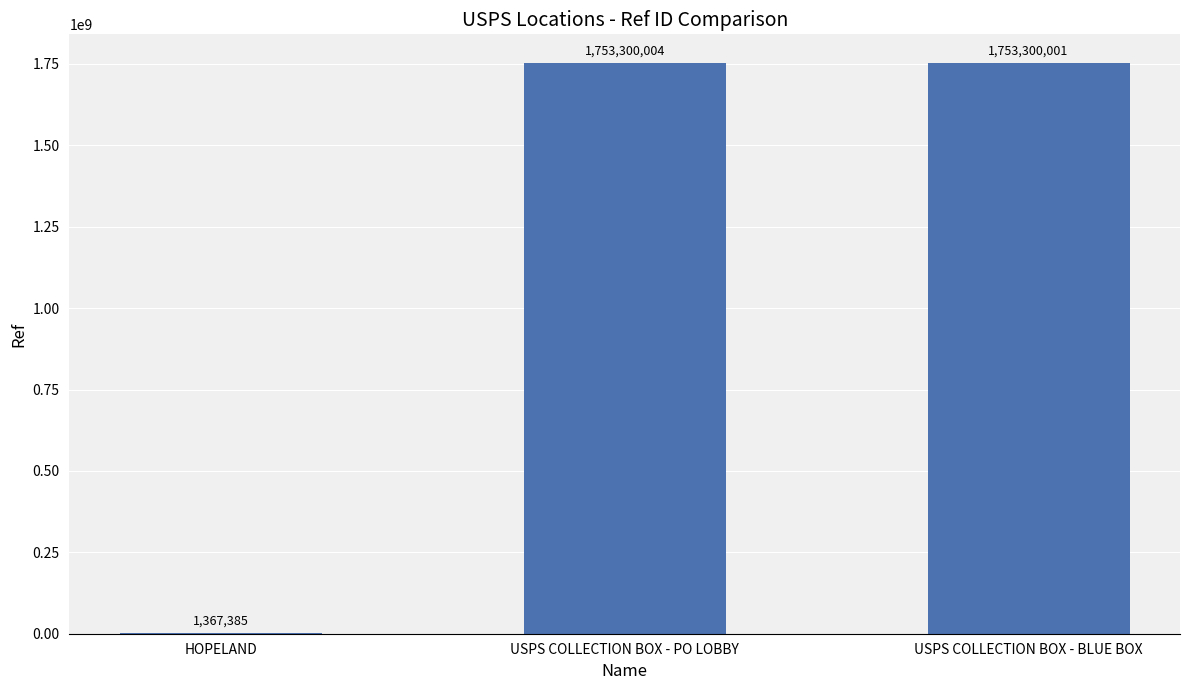

What is the difference between the values at USPS COLLECTION BOX - PO LOBBY and HOPELAND?

1751932619